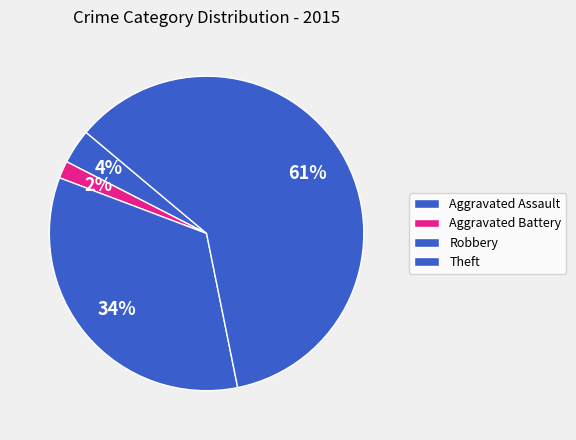

How many slices are in this pie chart?

4